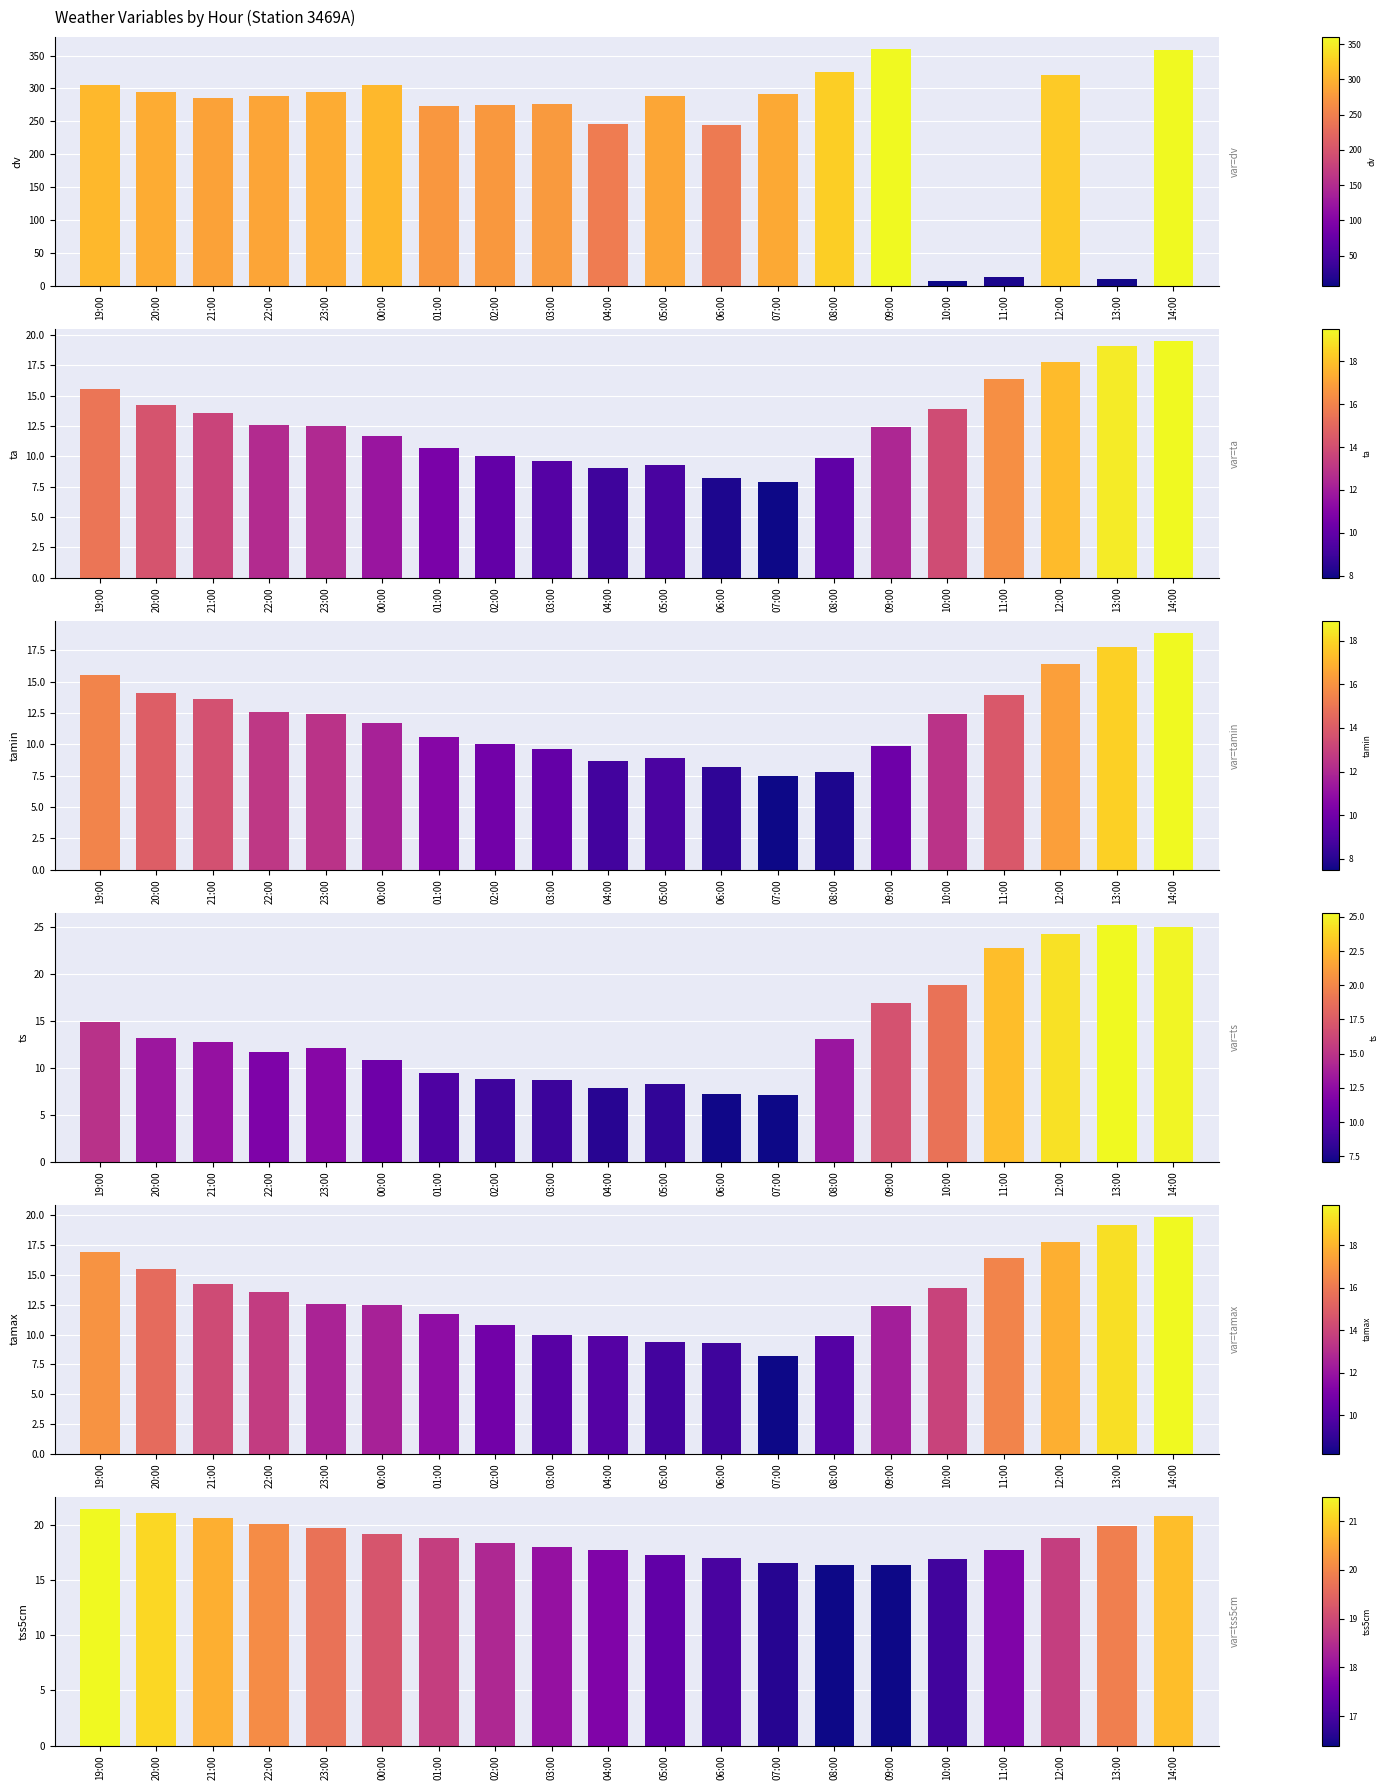

True or false: dv has a value of 519.7 at 23:00.

False